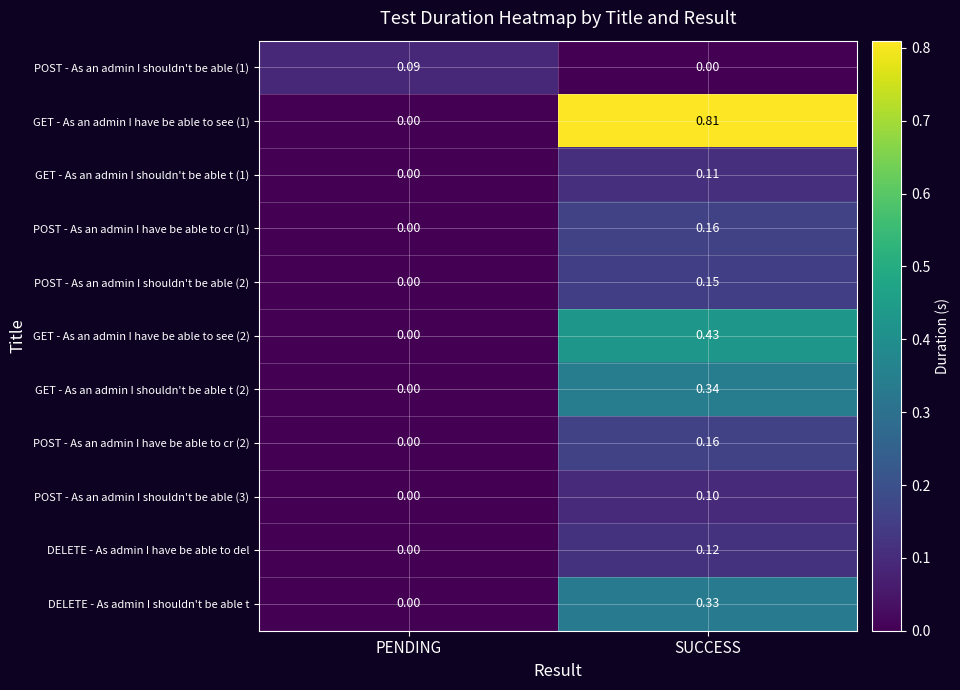

Which series changed the most between PENDING and SUCCESS?

GET - As an admin I have be able to see (1)